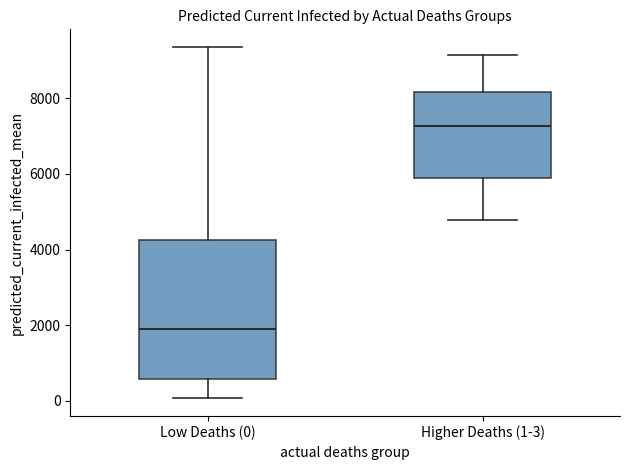

Where is the lower edge of the box for Low Deaths (0) on the y-axis? The values are not printed on the chart, so give them approximately, as read against the axis.

600